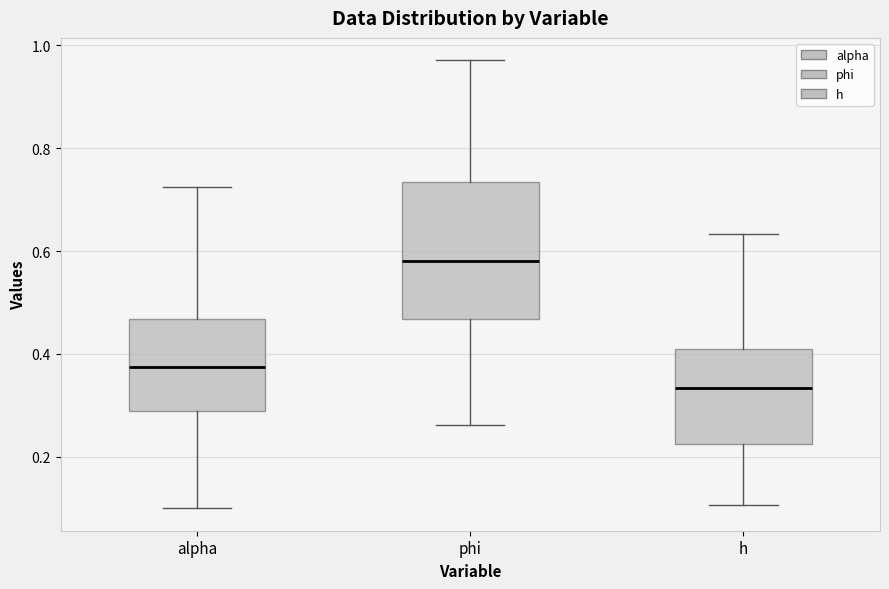

Which box is the tallest, from its lower edge to its upper edge?

phi